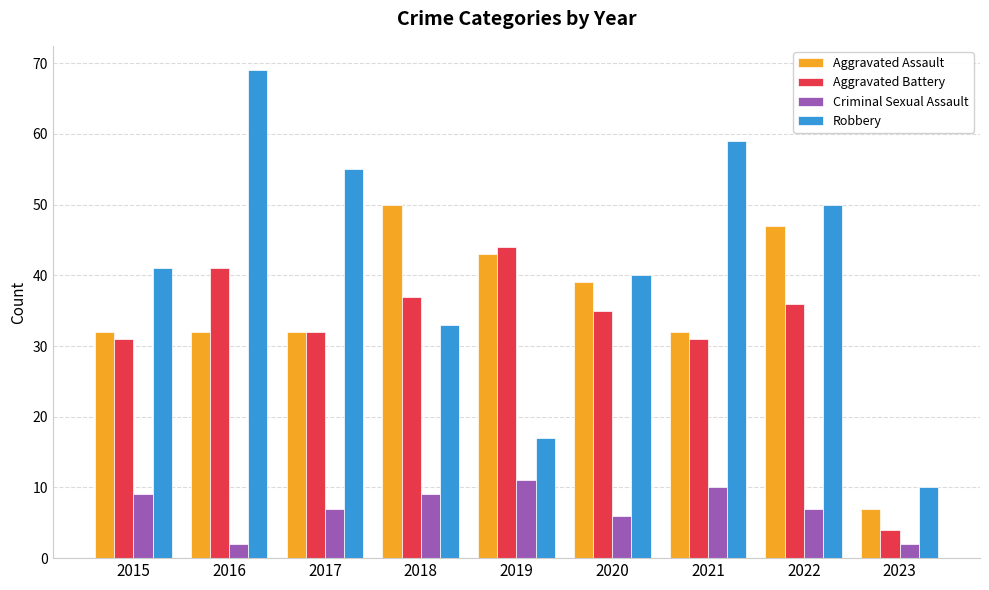

At which label does Aggravated Assault reach its peak?

2018